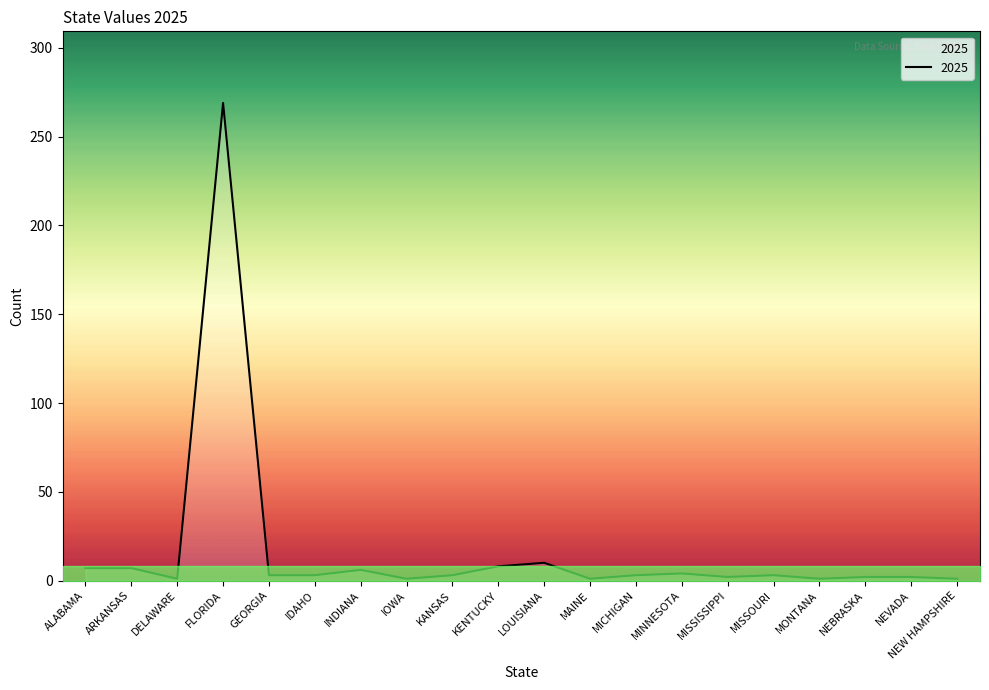

The chart shows a value of 7 at ALABAMA. True or false?

True